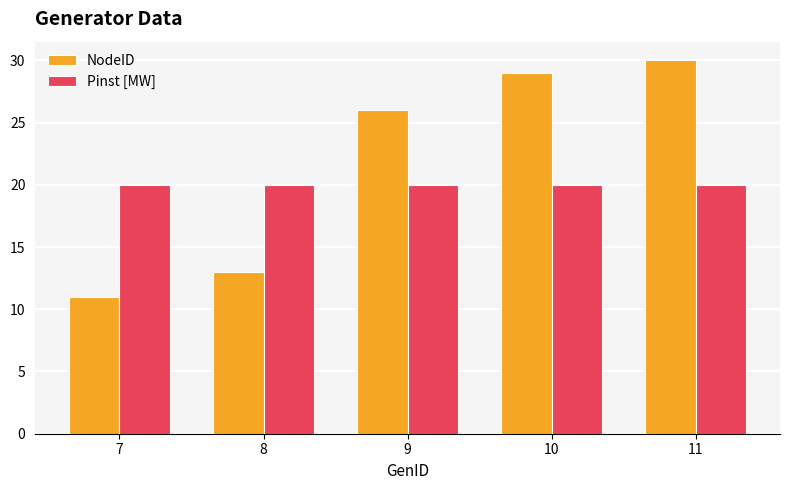

What is the difference between the maximum and second lowest values in the NodeID series?

17